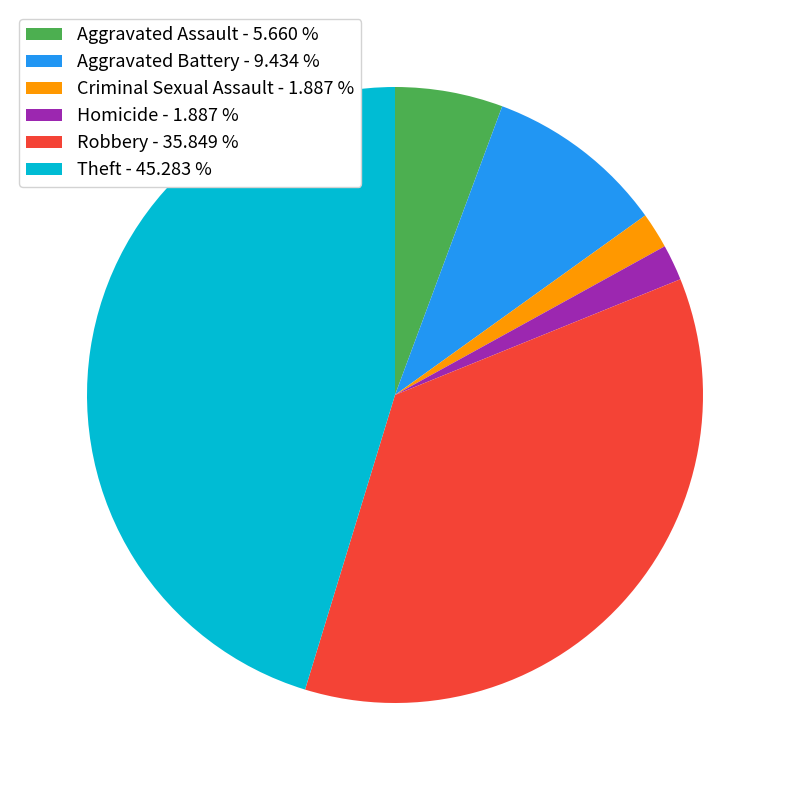

What is the largest slice in the pie chart?

Theft